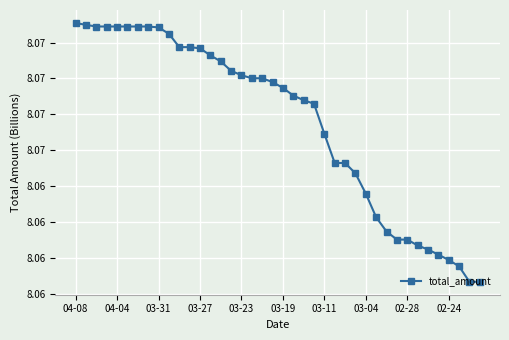

List the labels in order of value, largest first.

04-08, 04-04, 03-31, 03-27, 03-23, 03-19, 03-11, 03-04, 02-28, 02-24, 10, 11, 12, 13, 14, 15, 16, 17, 18, 19, 20, 21, 22, 23, 24, 25, 26, 27, 28, 29, 30, 31, 32, 33, 34, 35, 36, 37, 38, 39